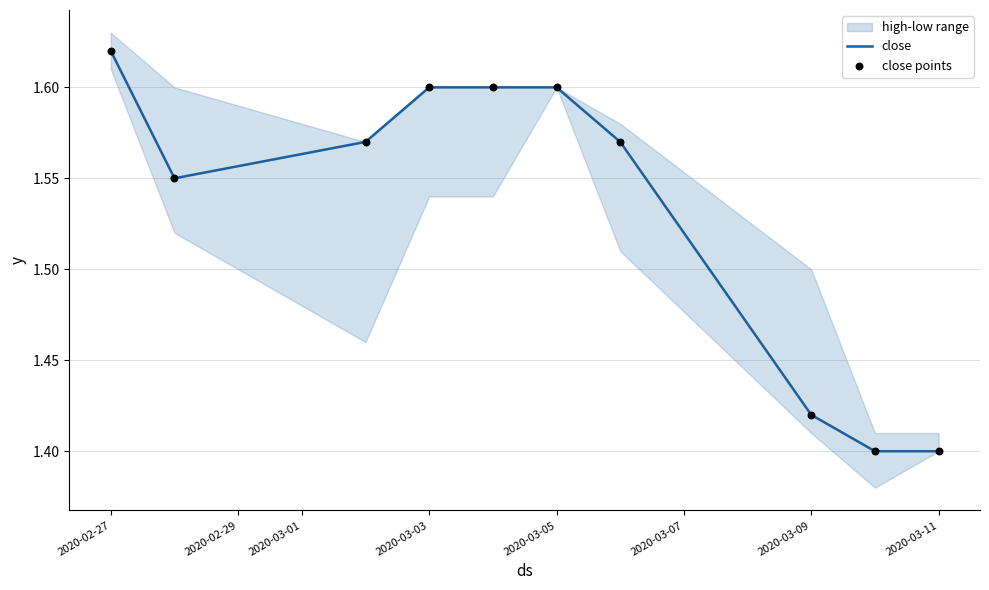

Is it true that close equals 1.6 at 2020-03-05?

True